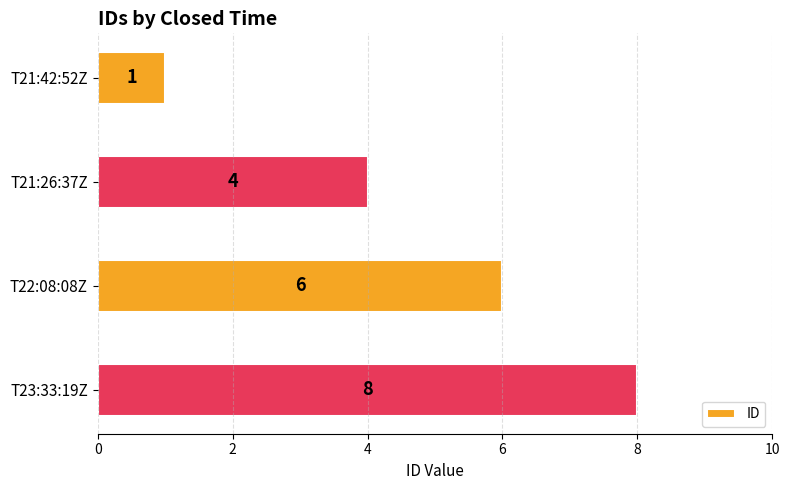

What is the sum of all values?

19